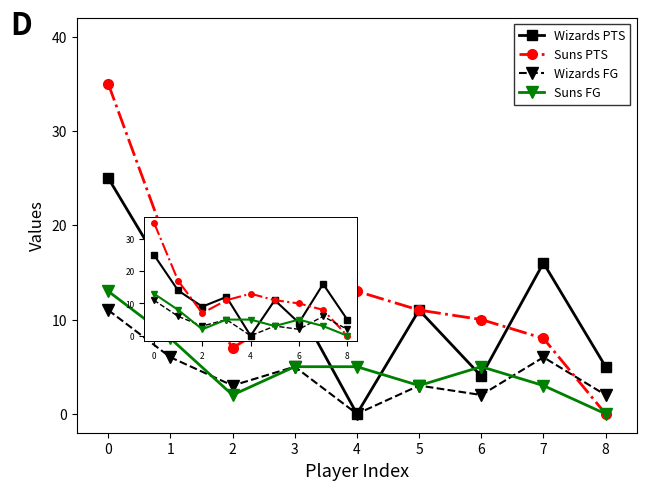

The value of Suns FG at 6 is 8. True or false?

False